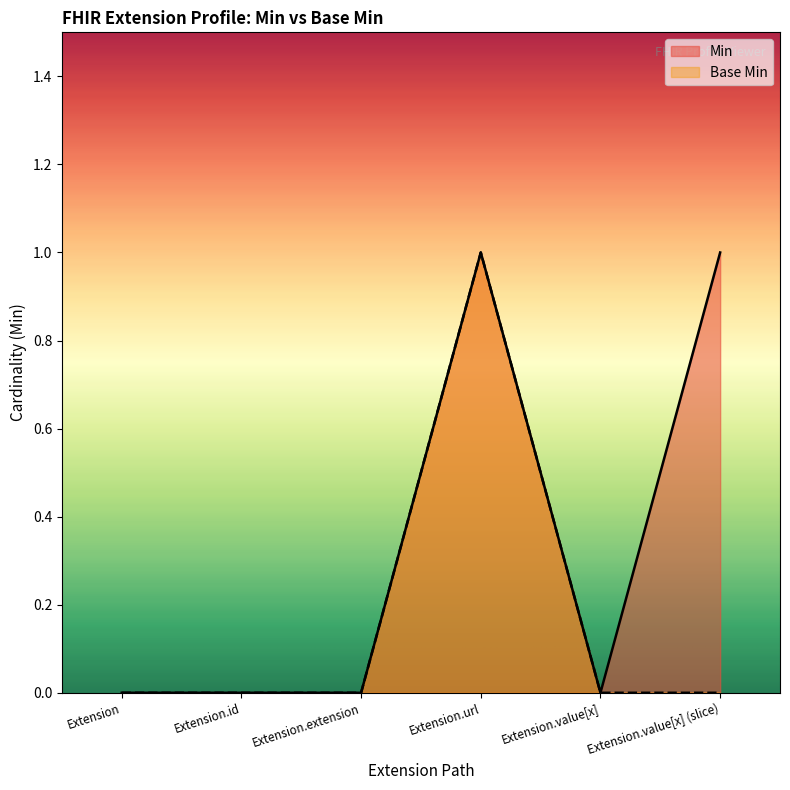

True or false: Min and Base Min cross at least once.

False